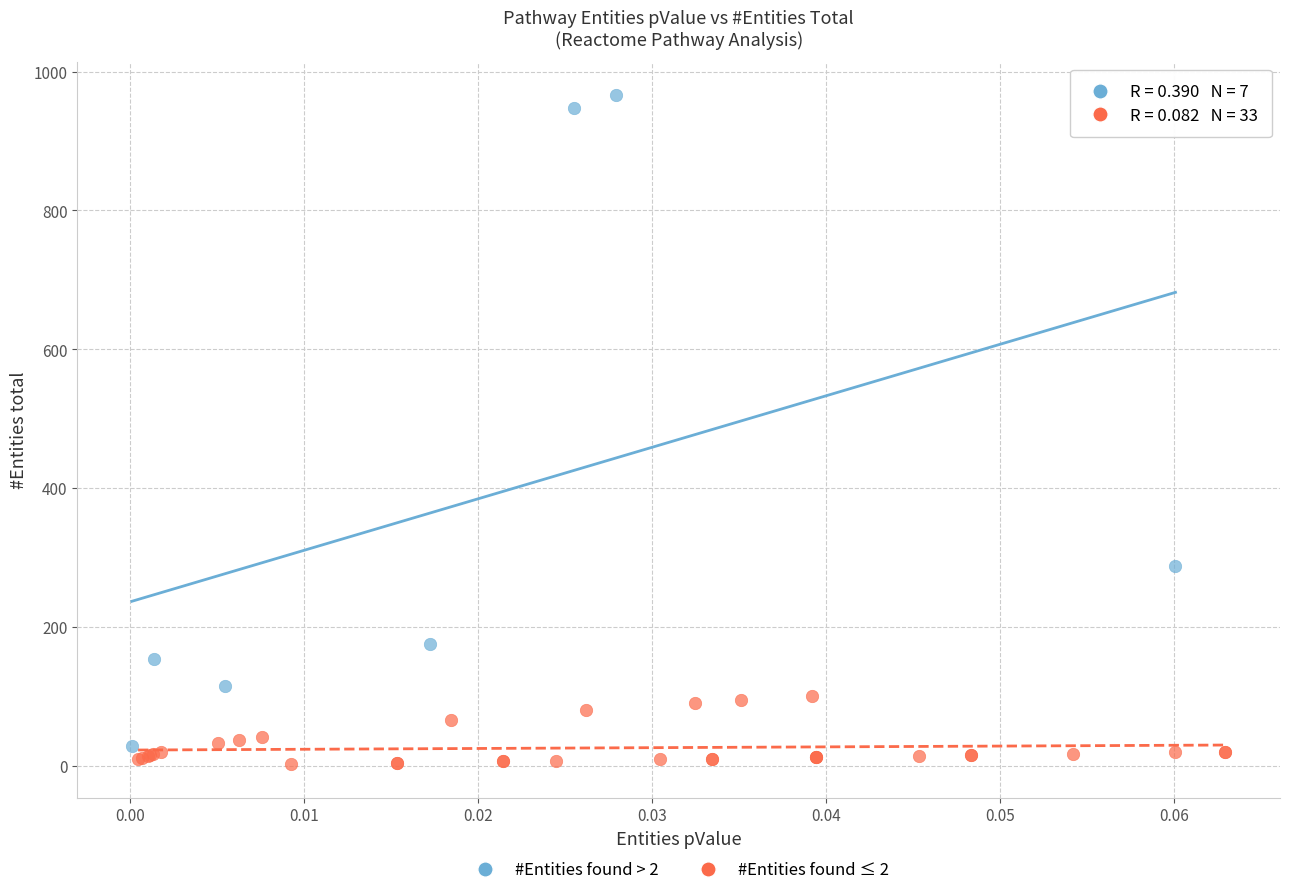

Which series has the widest spread of Y values?

#Entities found > 2